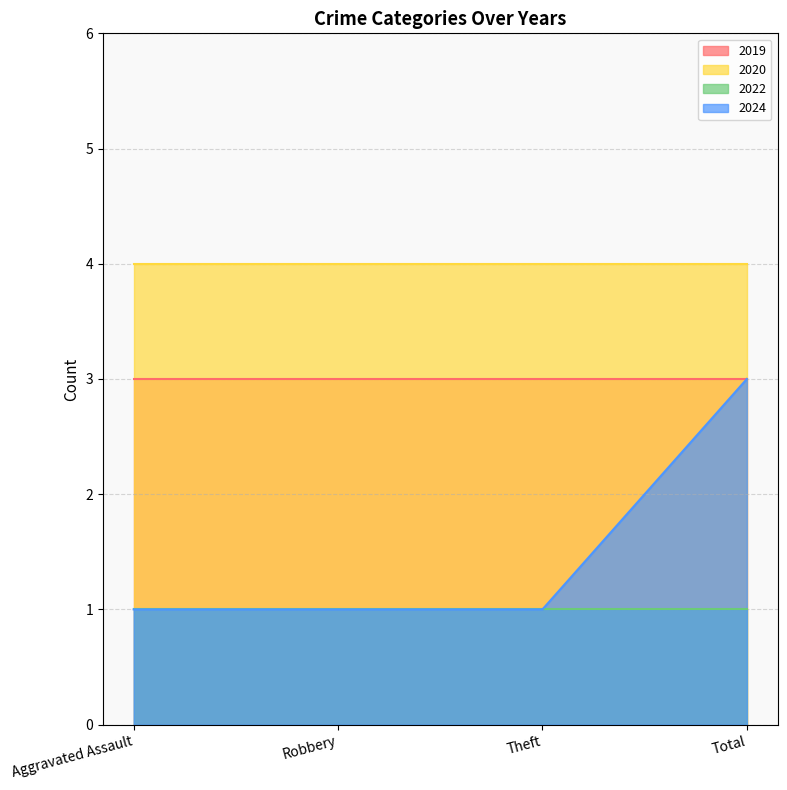

At how many categories does at least one series exceed 2?

4